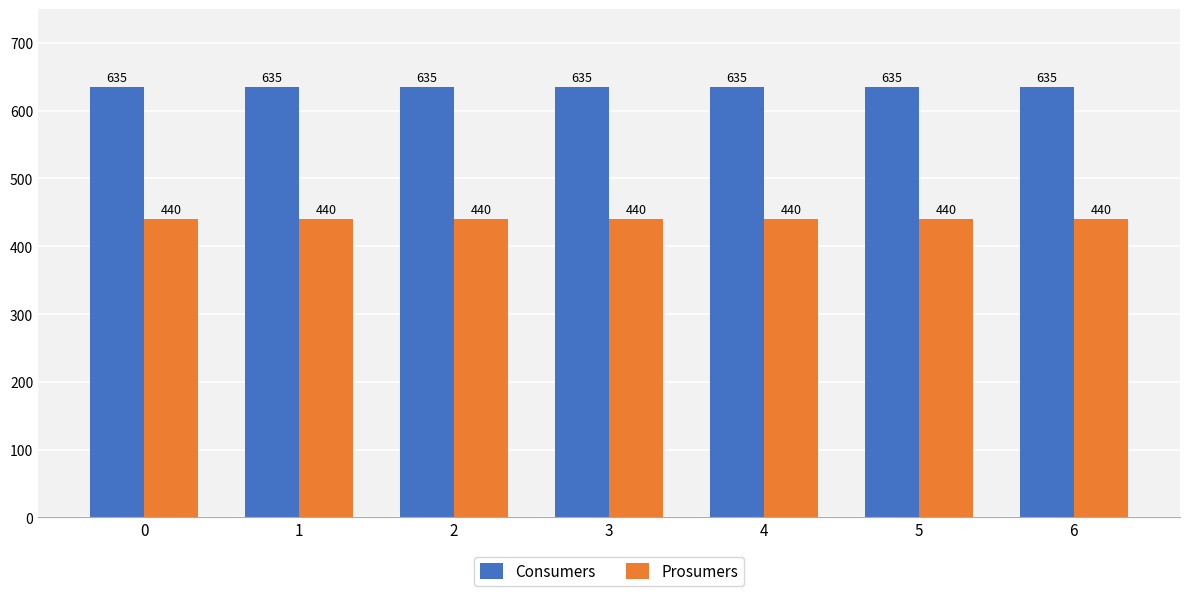

Reading right to left, what are all the values shown in this chart?

Consumers: 6=635	5=635	4=635	3=635	2=635	1=635	0=635
Prosumers: 6=440	5=440	4=440	3=440	2=440	1=440	0=440